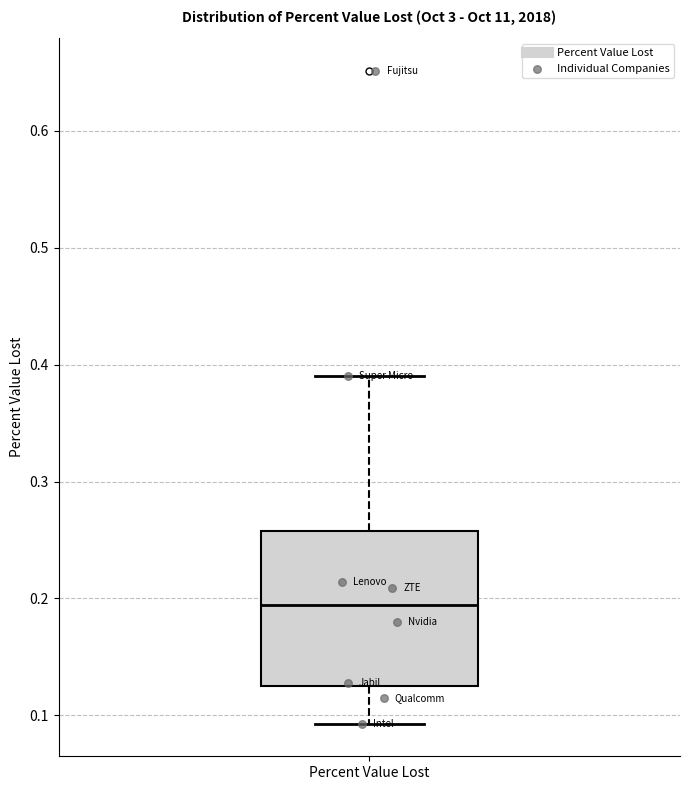

Read this box plot against the y-axis: the position of the median line, the range covered by the box, and the ends of both whiskers. The values are not printed on the chart, so give them approximately, as read against the axis.

median 0.19, box 0.12 to 0.26, whiskers 0.09 to 0.39